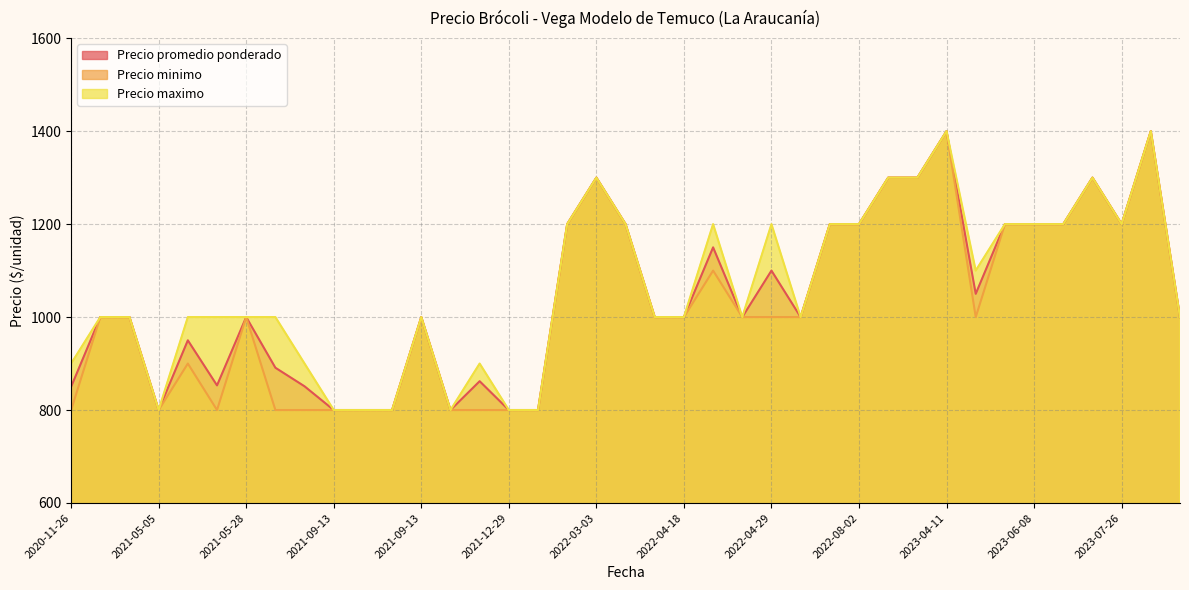

What is the spread (max minus min) of values at 2021-12-02?

100